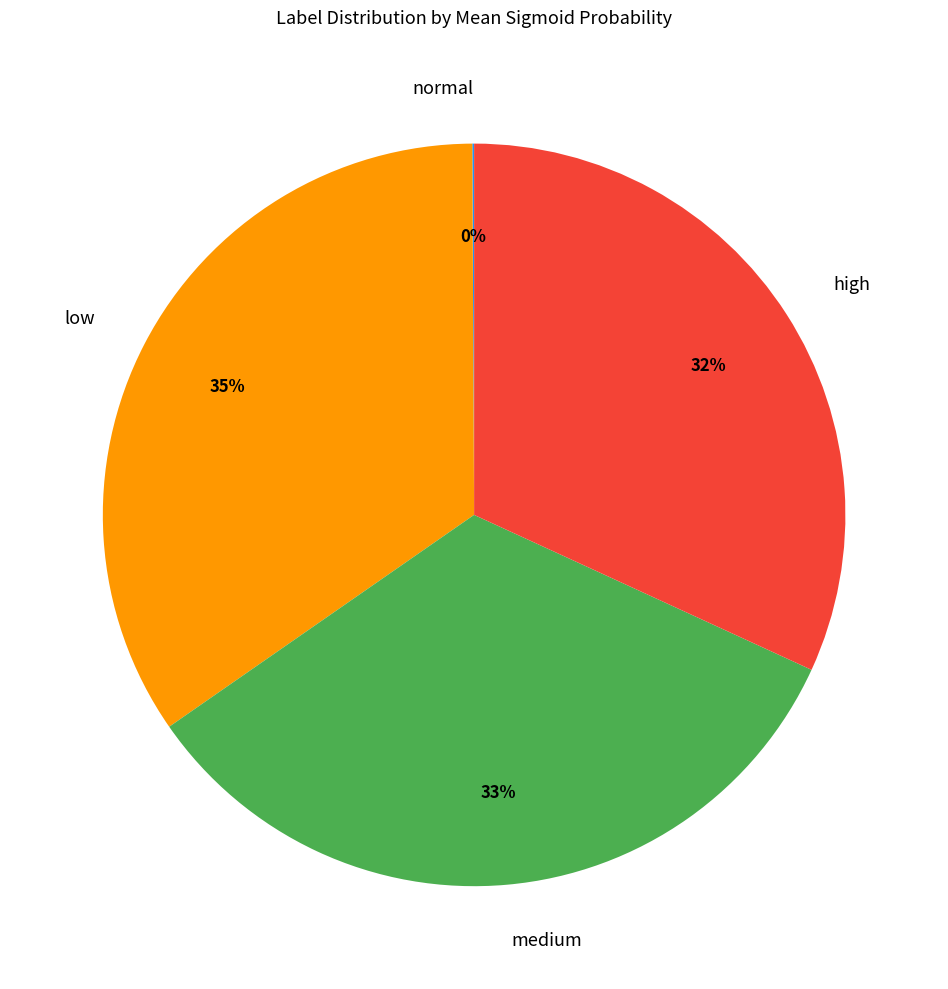

Which category has the biggest portion of the pie?

low